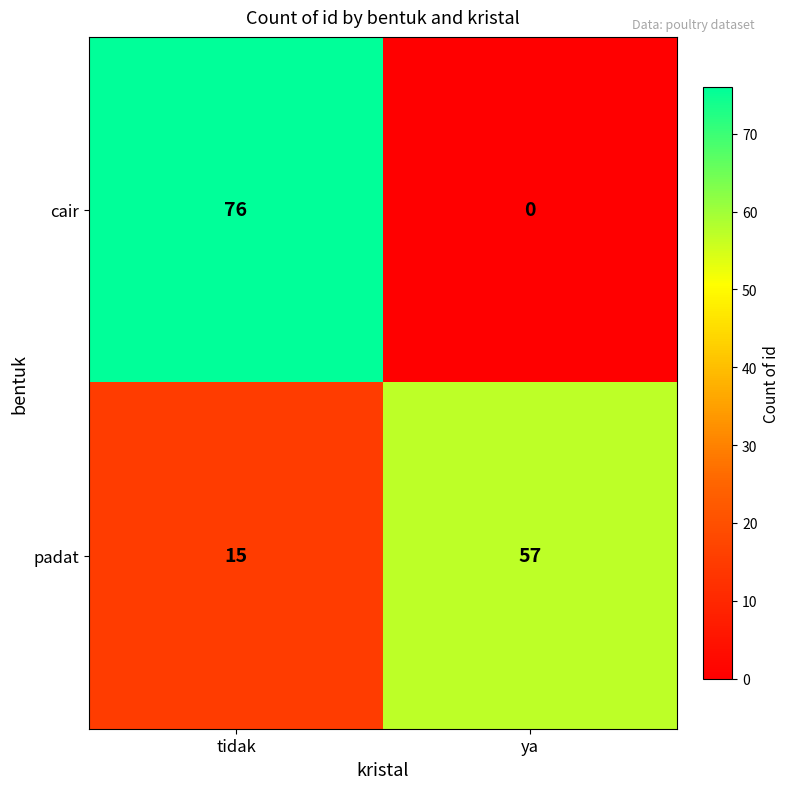

Reading right to left, list all the values displayed in this chart.

cair: 0	76
padat: 57	15